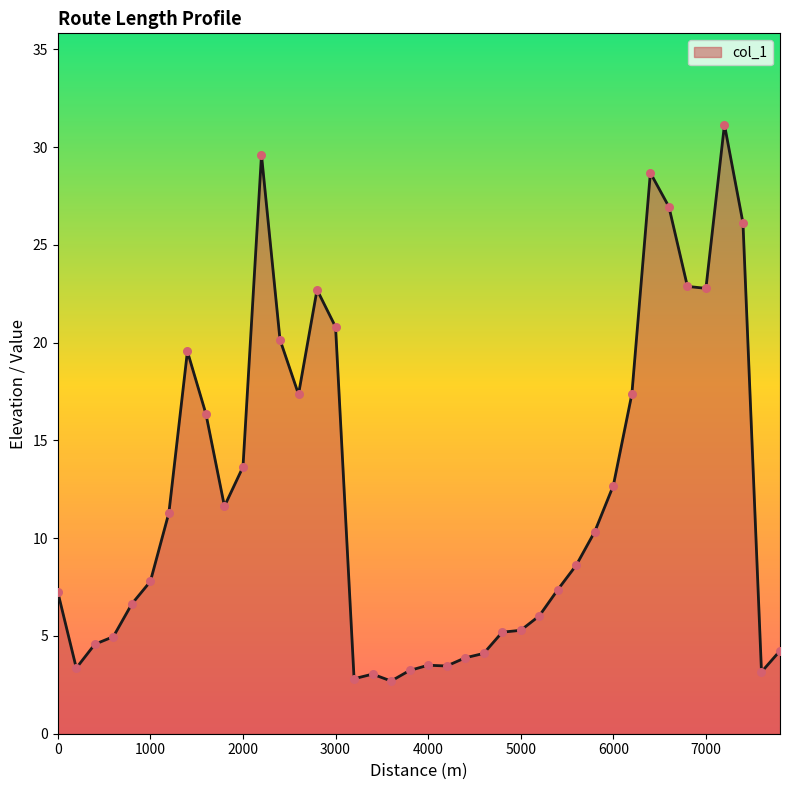

What is the difference between the maximum and minimum values?

28.5